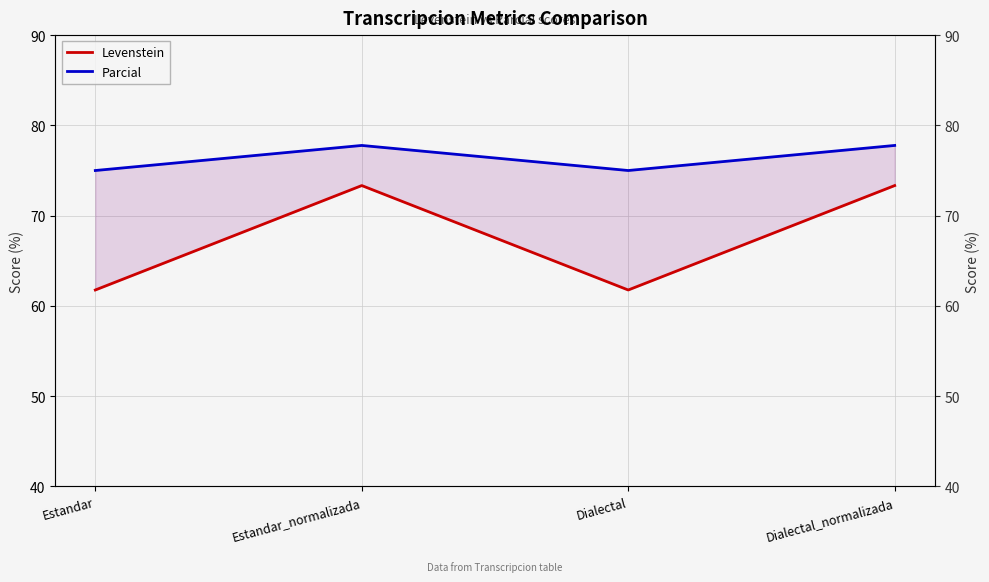

How many data points does each series have?

4